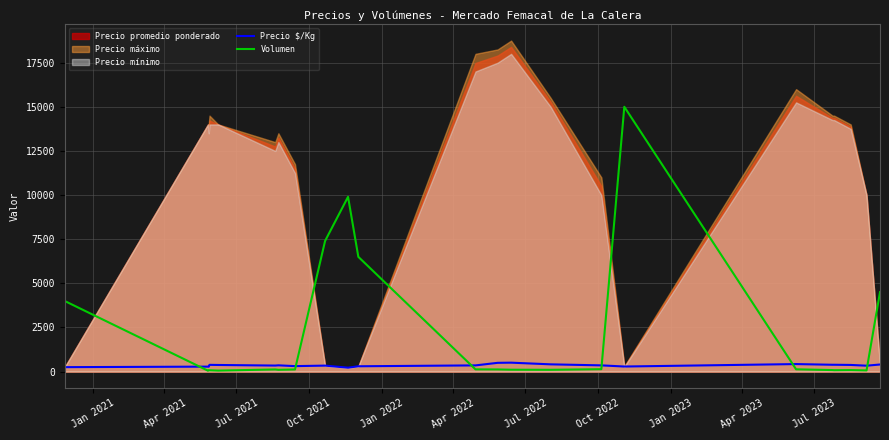

How many lines are shown in the chart?

2